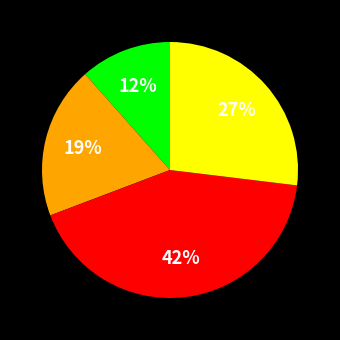

Is there any slice that represents more than half of the pie?

No